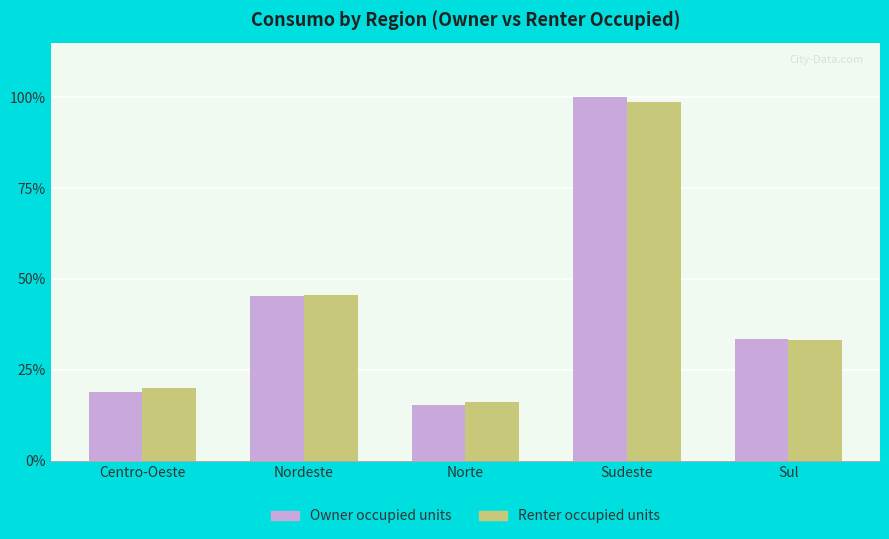

The Renter occupied units series shows 0.1 at Centro-Oeste. True or false?

False